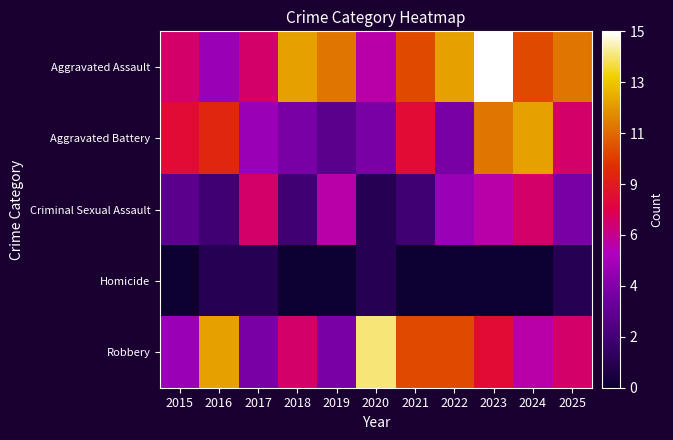

Count the number of data series in this chart.

5